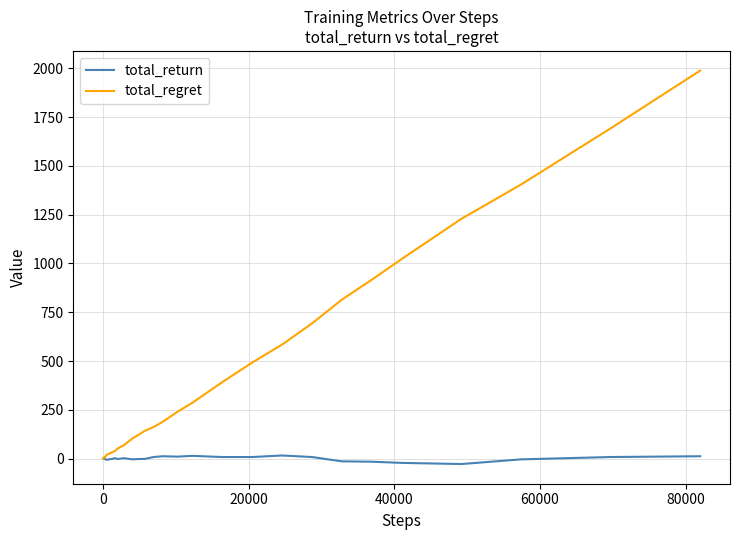

Rank the series by their maximum value, from lowest to highest.

total_return, total_regret